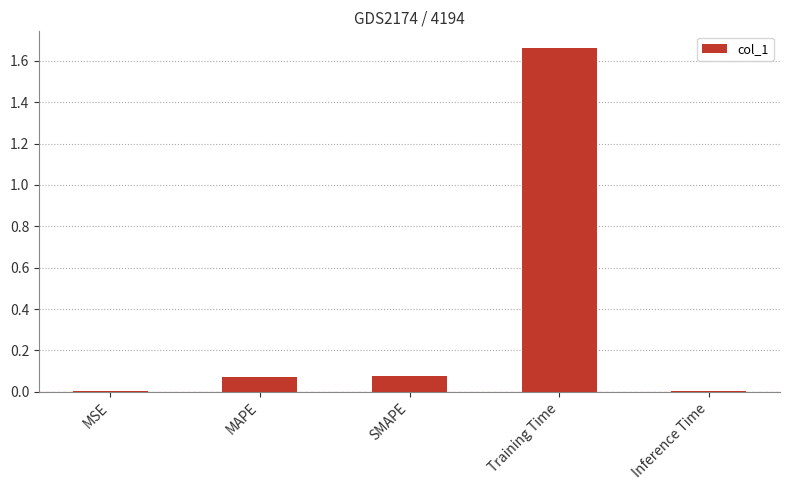

What is the sum of all values?

1.8